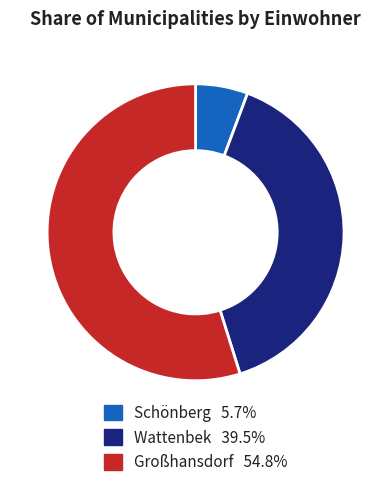

Is the sum of Schönberg and Großhansdorf greater than half?

Yes